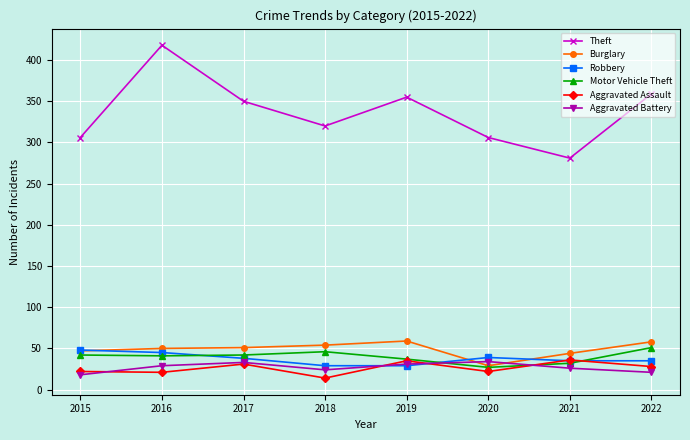

At which category does Theft reach its first local valley?

2018